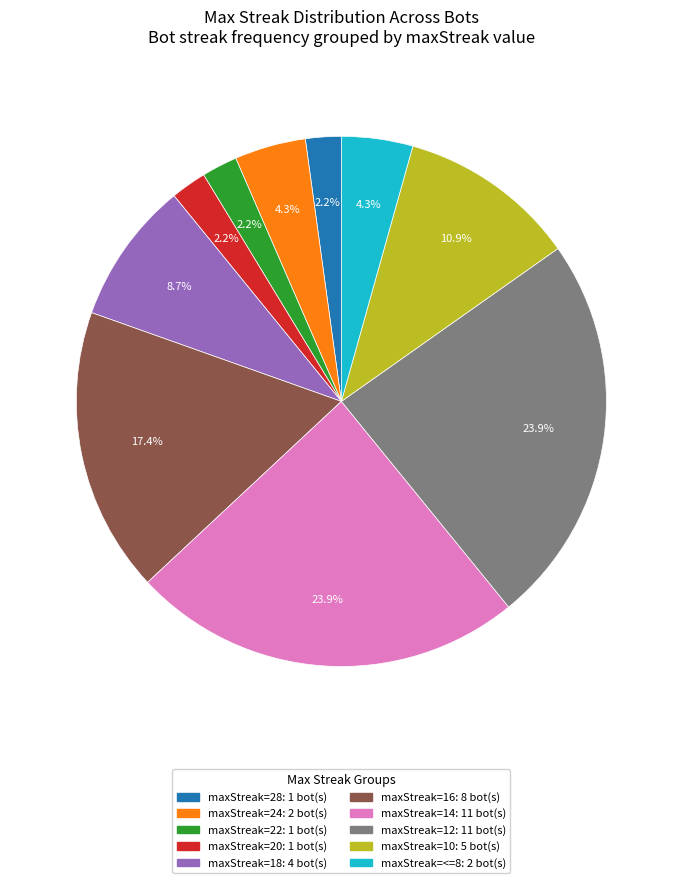

Does any single category account for the majority?

No